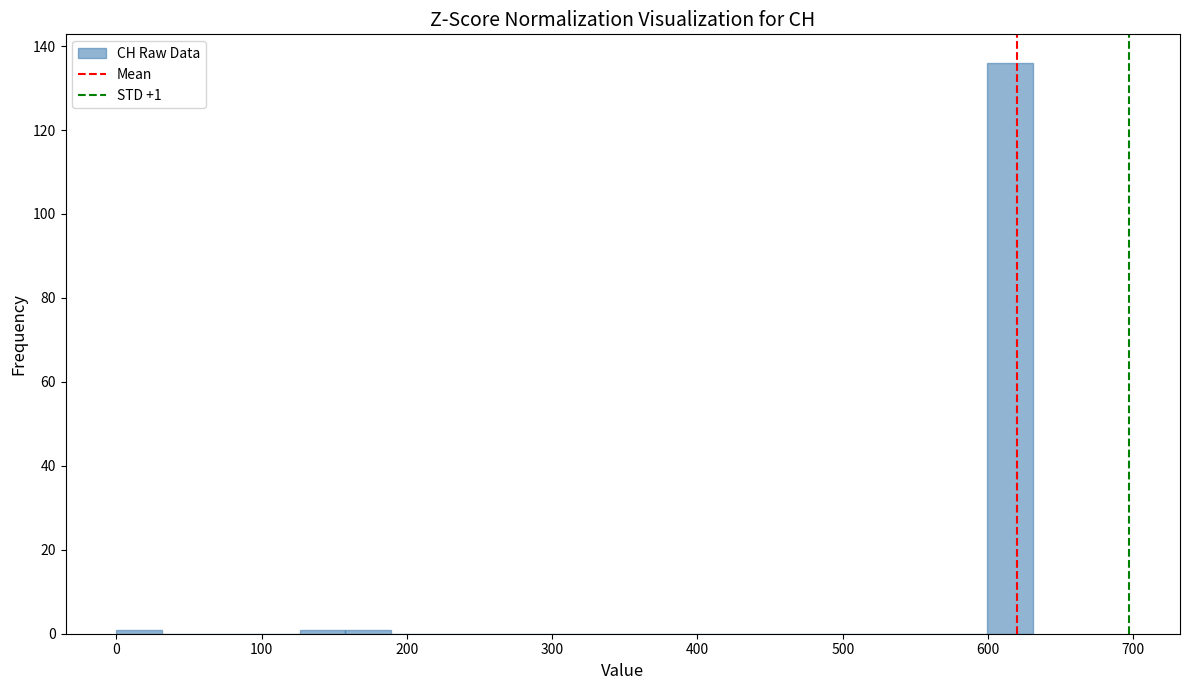

Read against the x-axis, roughly where is the centre of the tallest bar?

620